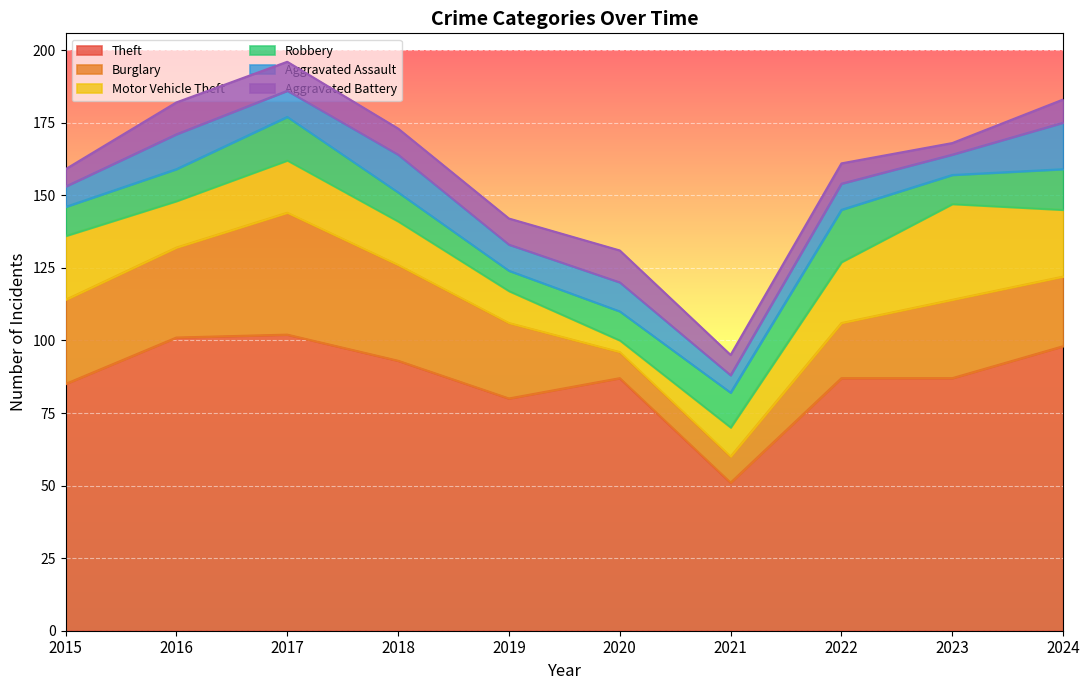

The value of Motor Vehicle Theft at 2024 is 23. True or false?

True